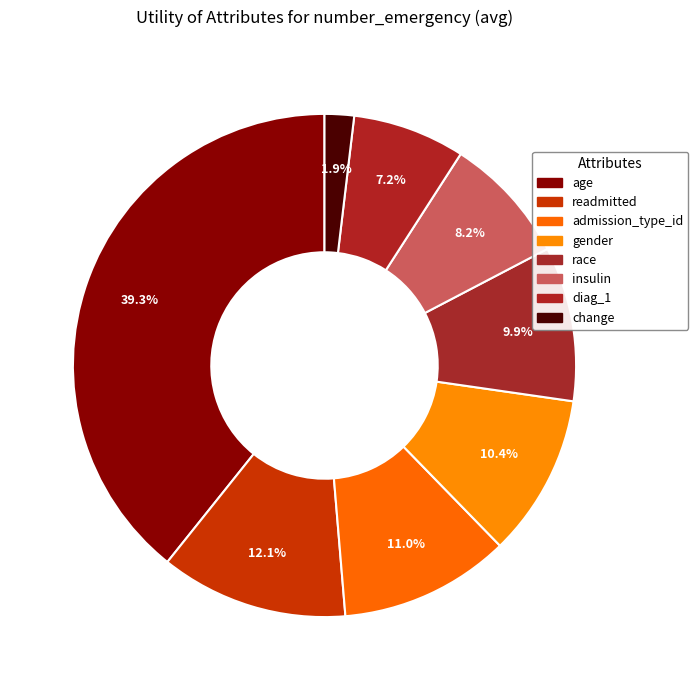

Count the number of slices in the pie.

8